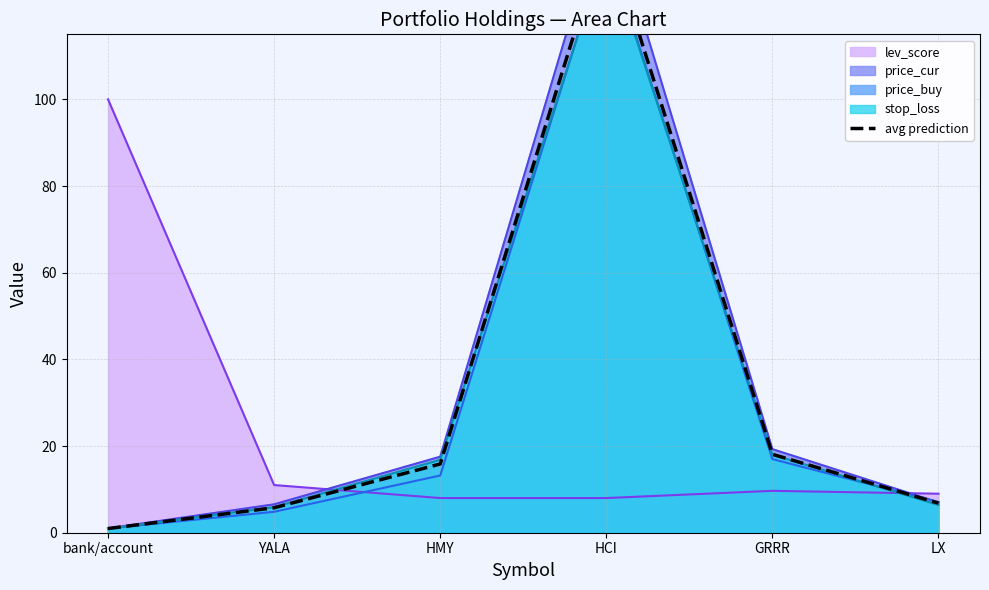

What is the difference between the values at GRRR and LX?

11.3